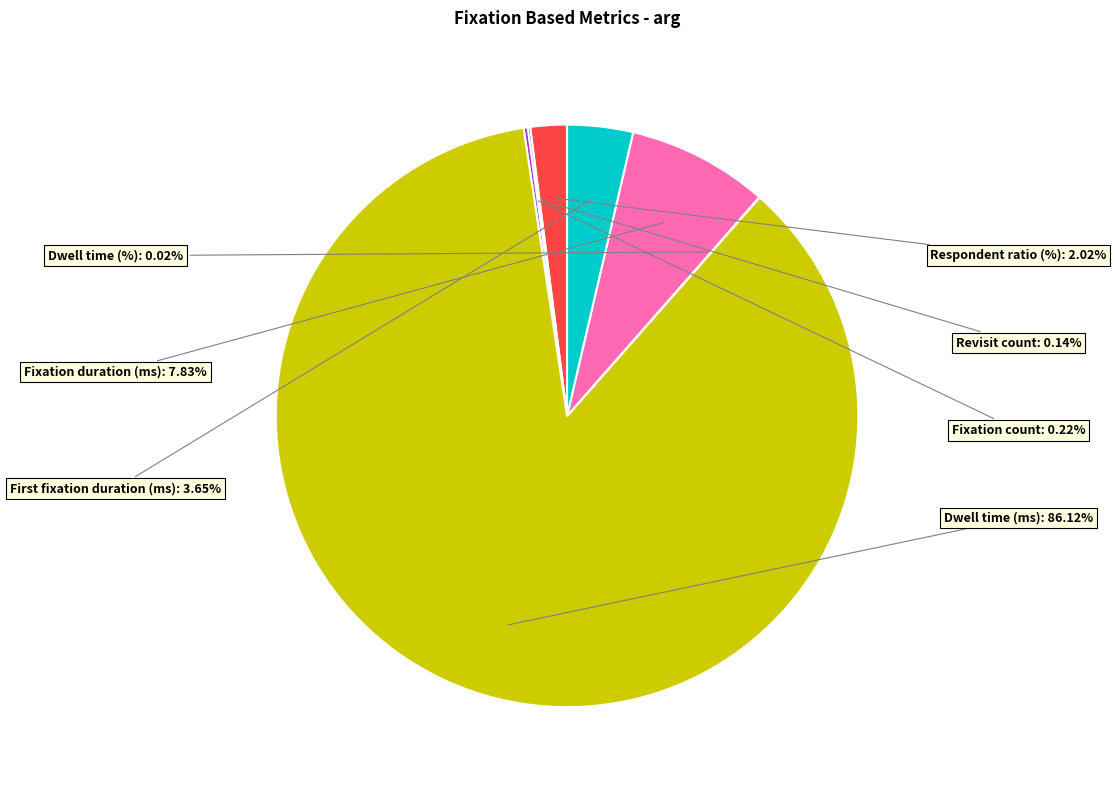

Which category has the biggest portion of the pie?

Dwell time (ms)